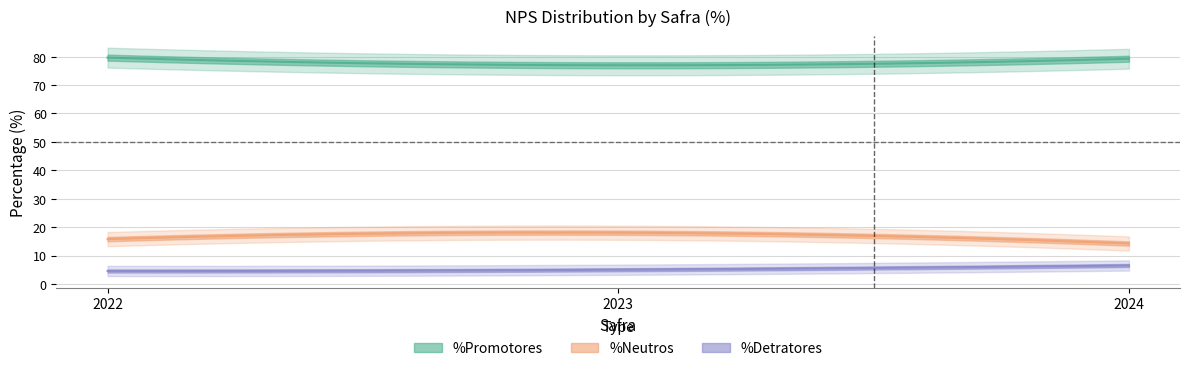

The %Detratores series shows 5.0 at 2023. True or false?

True